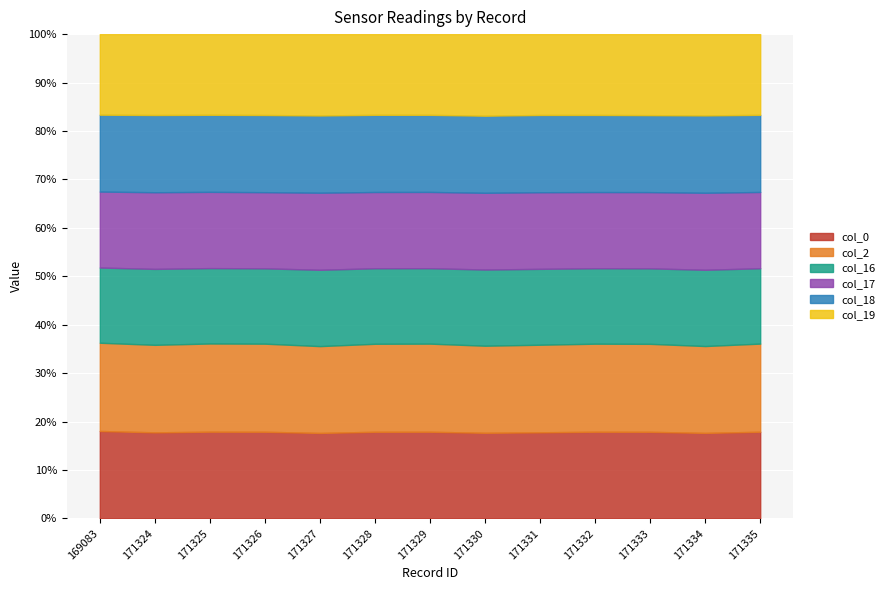

What is the difference between the col_18 values at 171333 and 171330?

10